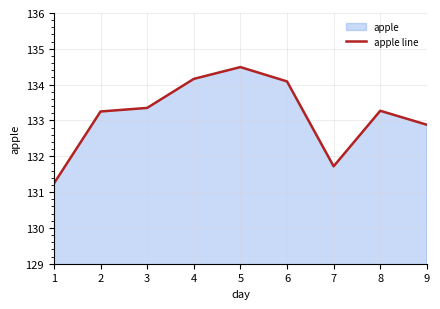

What is the average value?

133.2